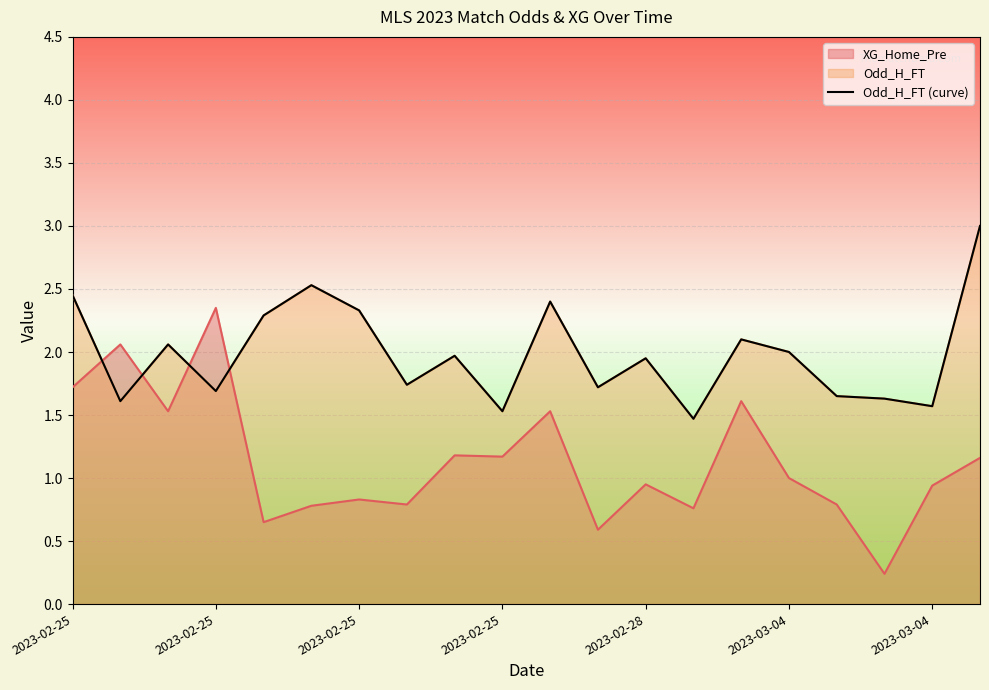

Where is the first local minimum?

2023-02-25